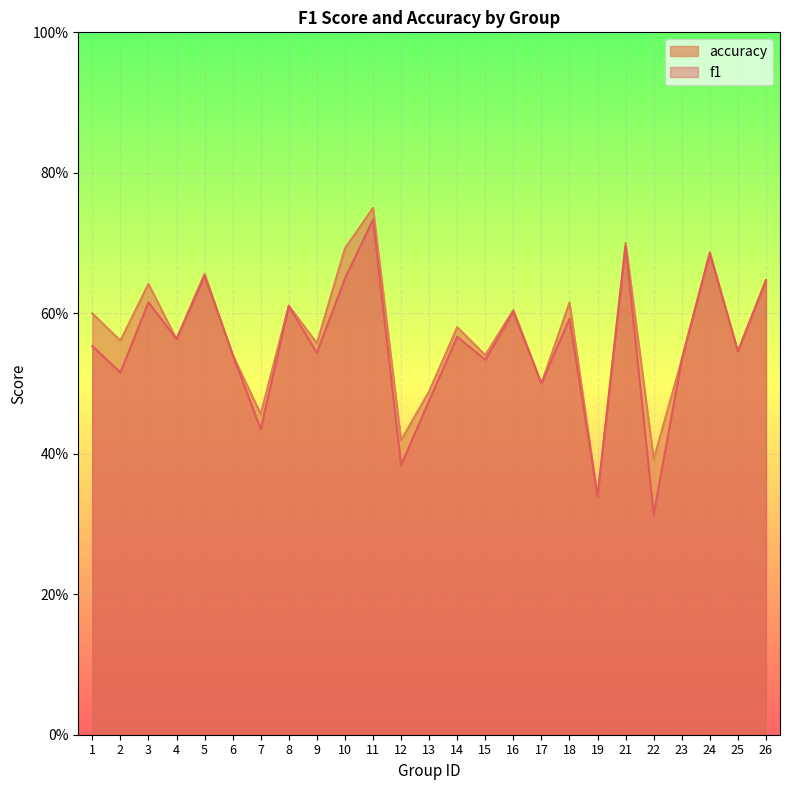

Is it true that accuracy equals 0.7 at 5?

True